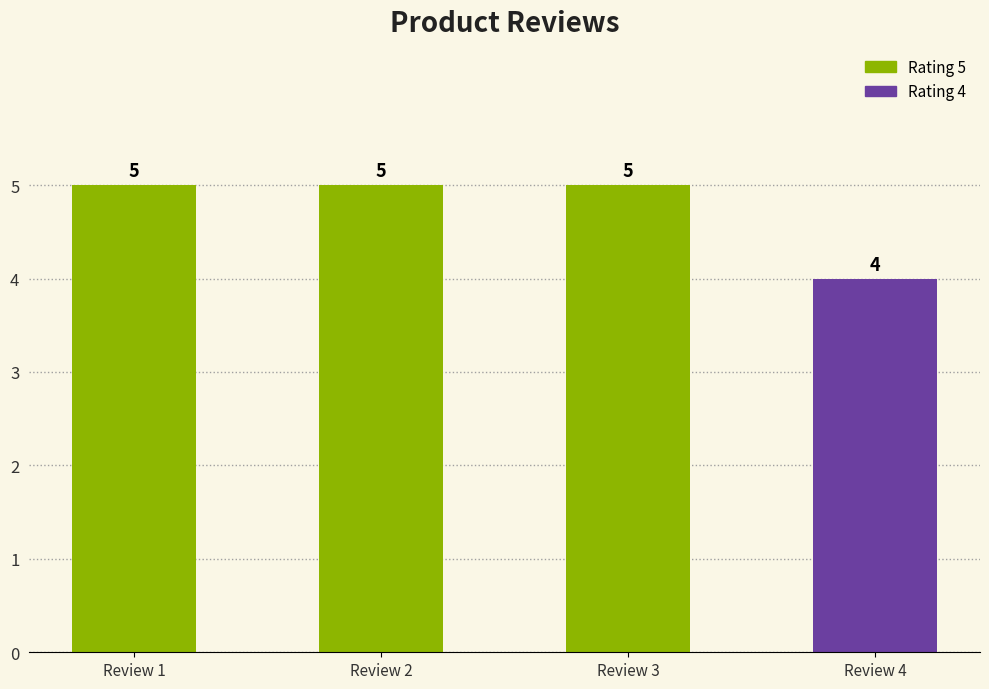

Reading left to right, transcribe all the data shown in this chart.

mantap.. sesuai dgn pesanan=5	tipis ..=5	Memang harga ga pernah bohong,kualitas=5	Barangnya bagus sesuai pesanan=4